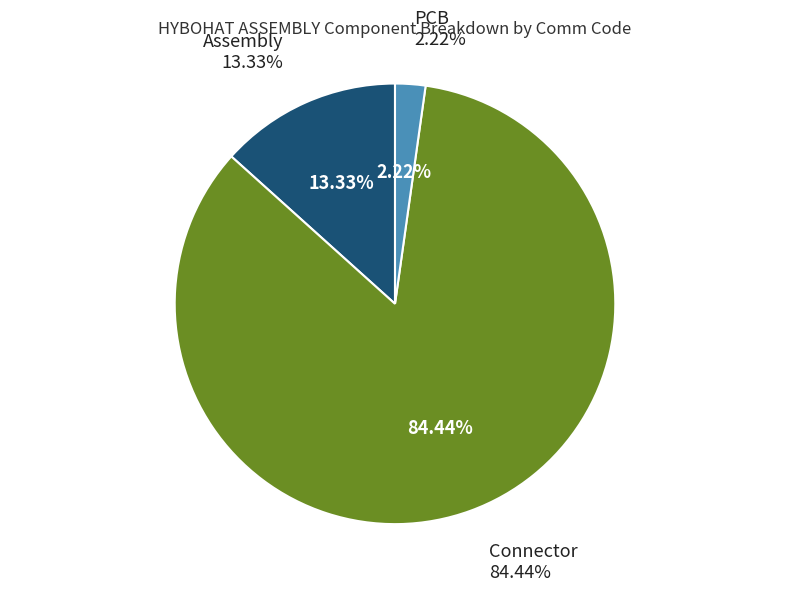

Is CON the majority of the pie?

No